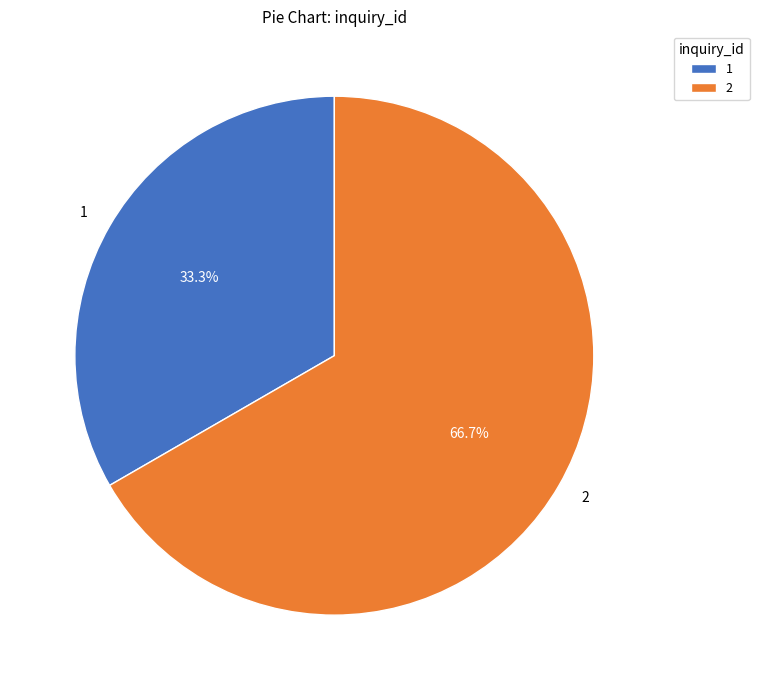

To the nearest percent, what is the difference between the 1 and 2 slice percentages?

33%